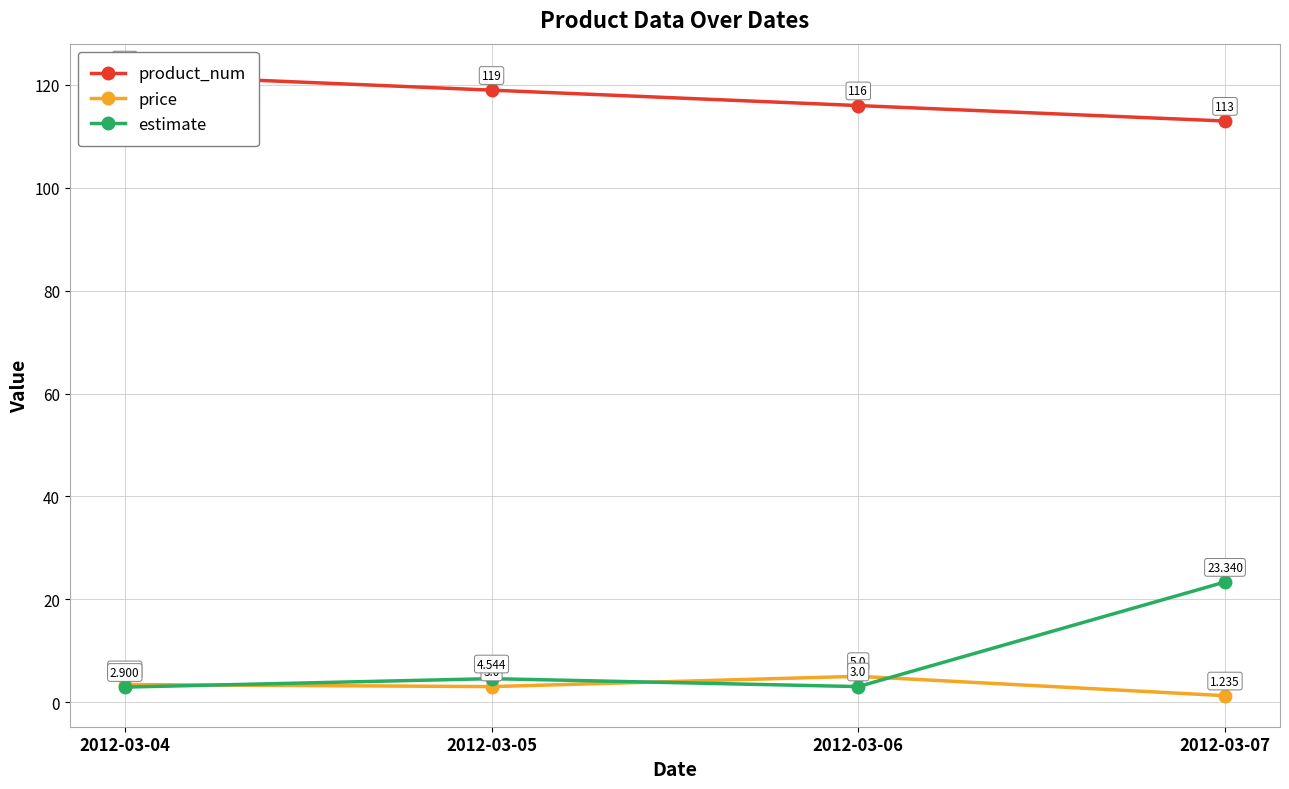

Which has a higher value, 2012-03-05 or 2012-03-06?

2012-03-05